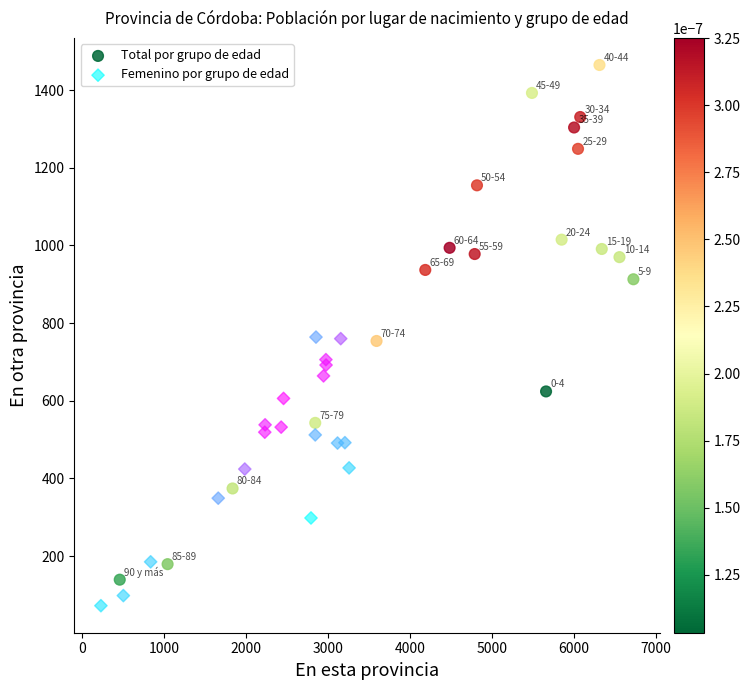

What are all the series names shown in the legend?

Total por grupo de edad, Femenino por grupo de edad